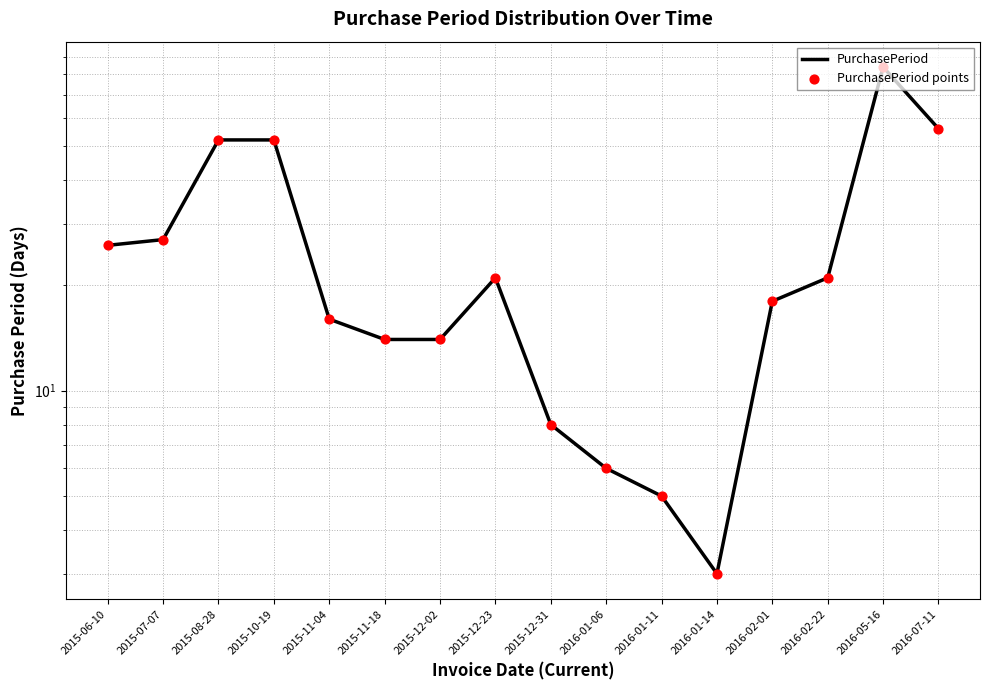

Which series contains the lowest Y value?

PurchasePeriod